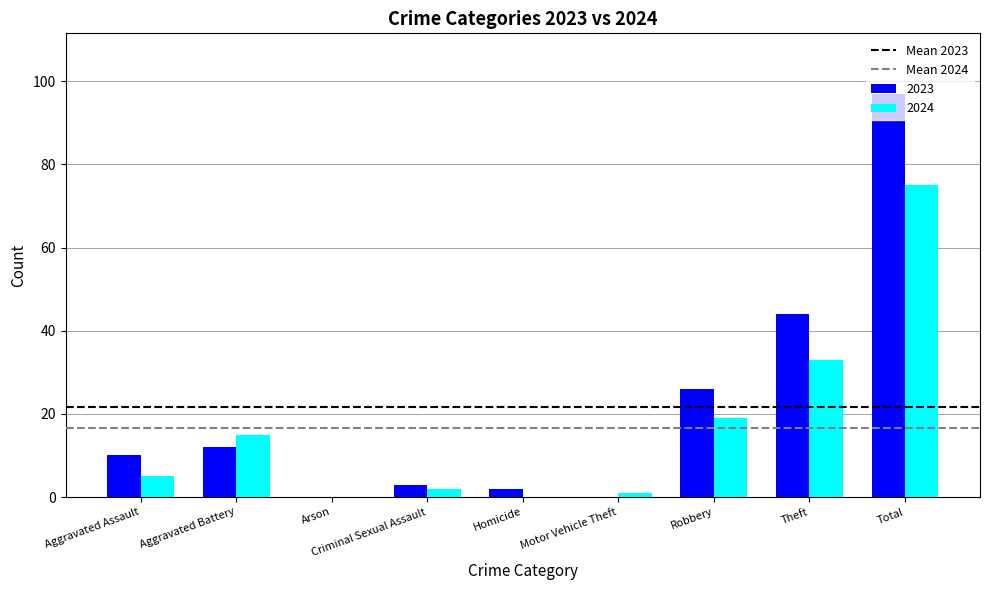

What is the sum of all 2023 values?

194